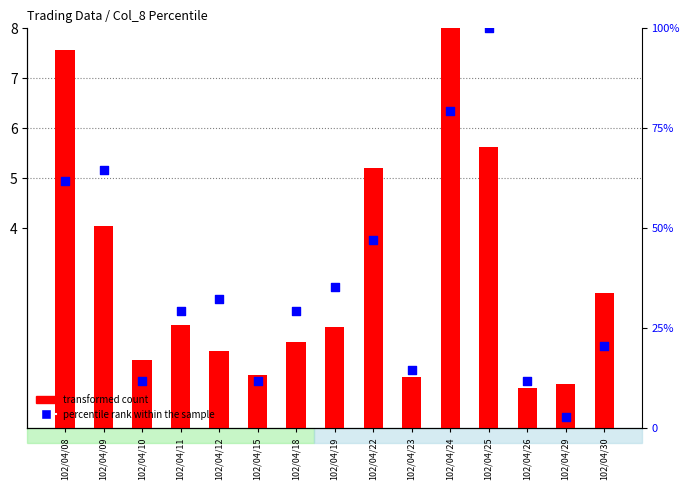

What are all the series names shown in the legend?

transformed count, percentile rank within the sample